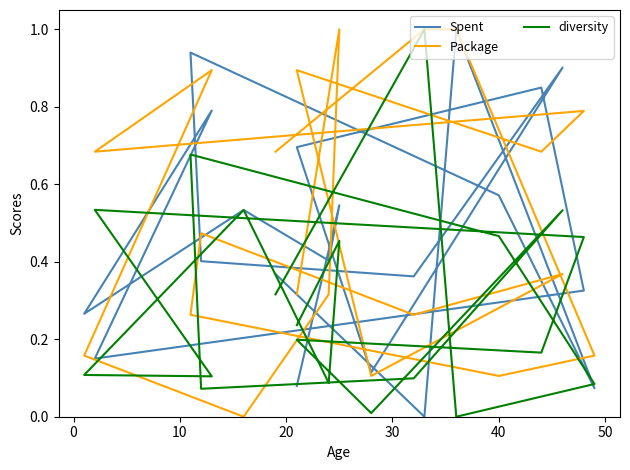

Which series ends up on top after the final intersection of Spent and diversity?

diversity